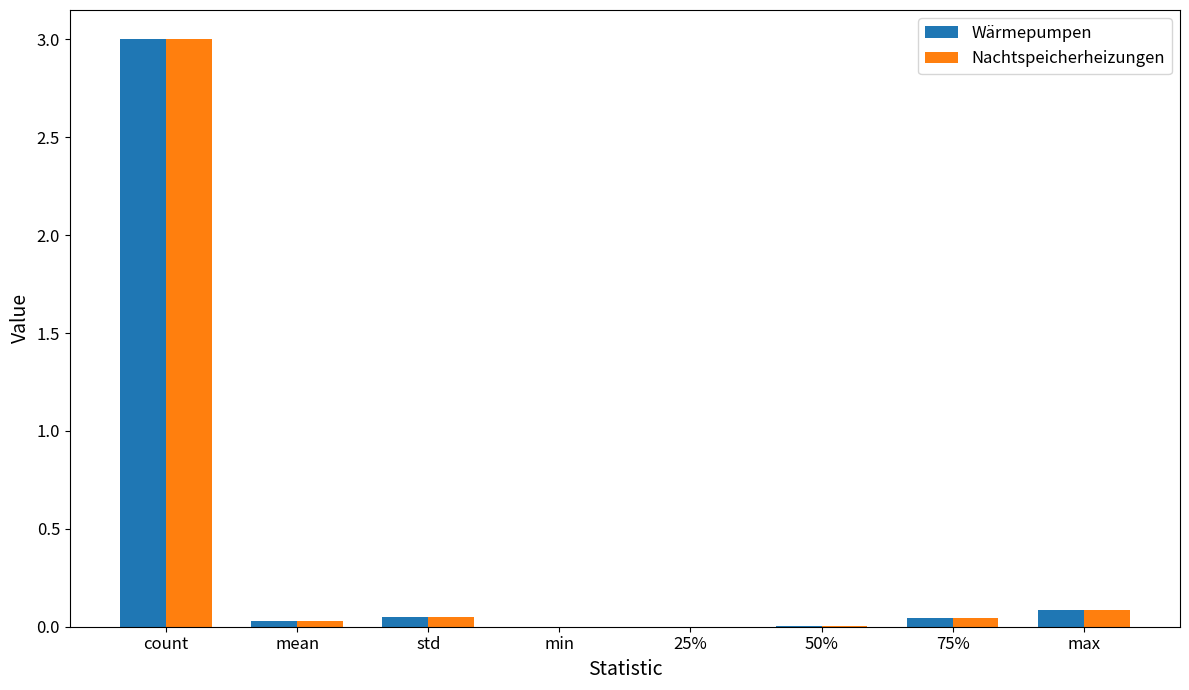

What is the difference between the Nachtspeicherheizungen values at mean and count?

3.0